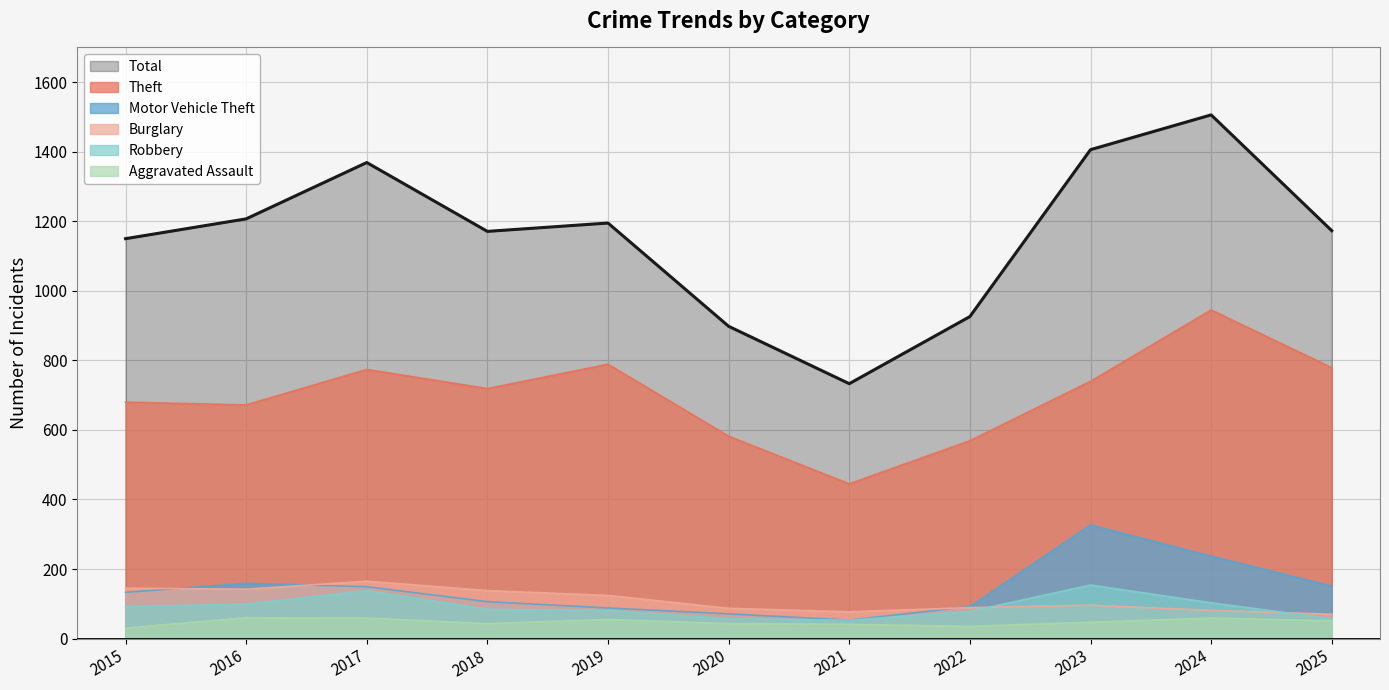

True or false: Motor Vehicle Theft and Theft intersect in this chart.

False